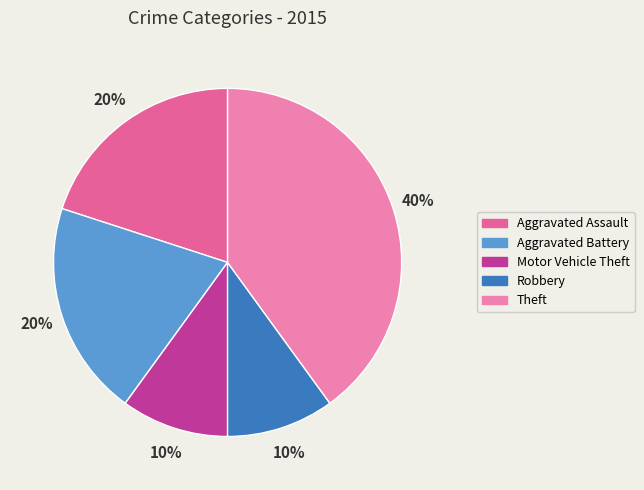

Which category has the biggest portion of the pie?

Theft